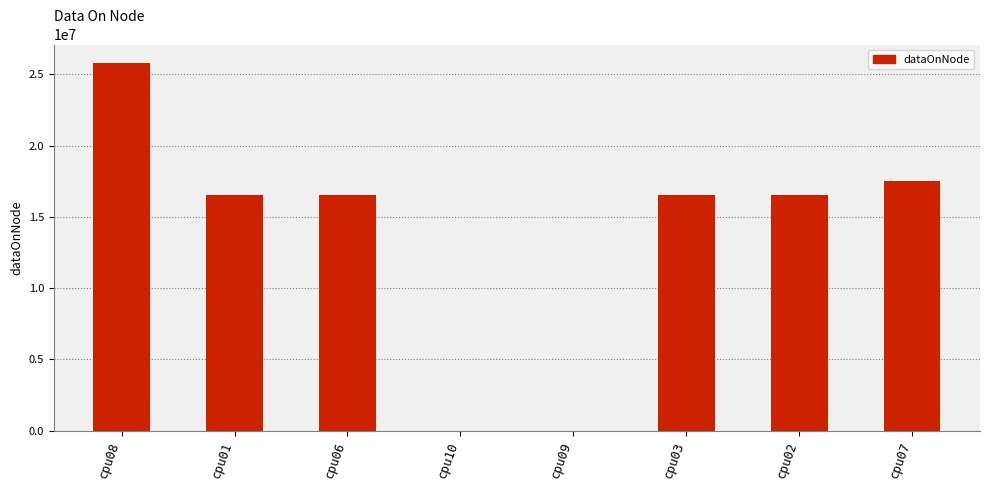

What is the change in value from cpu03 to cpu07?

+1032208